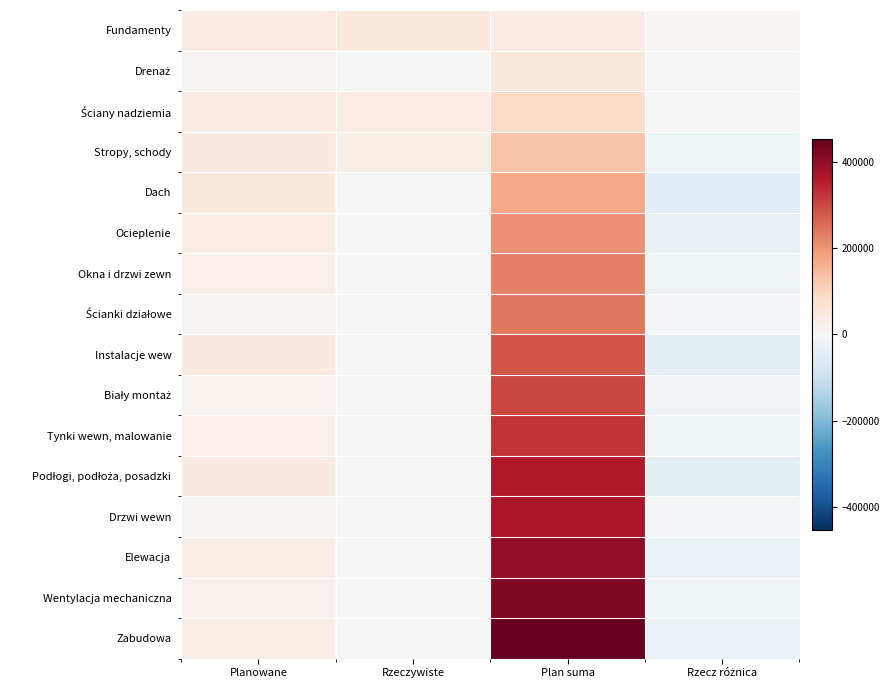

Which series changed the most between Planowane and Rzeczywiste?

Dach